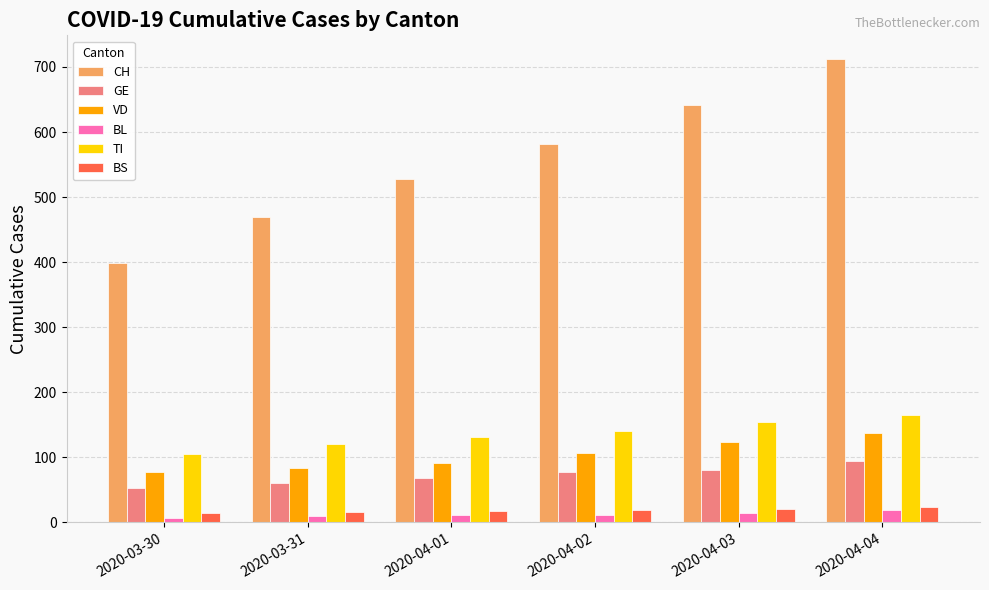

Is the value of BL at 2020-04-01 greater than the value of CH at 2020-04-02?

No